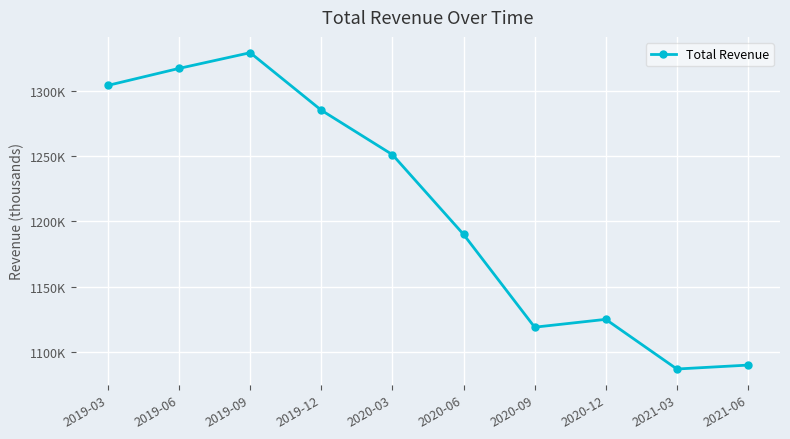

Rank the categories by value from lowest to highest.

2021-03, 2021-06, 2020-09, 2020-12, 2020-06, 2020-03, 2019-12, 2019-03, 2019-06, 2019-09